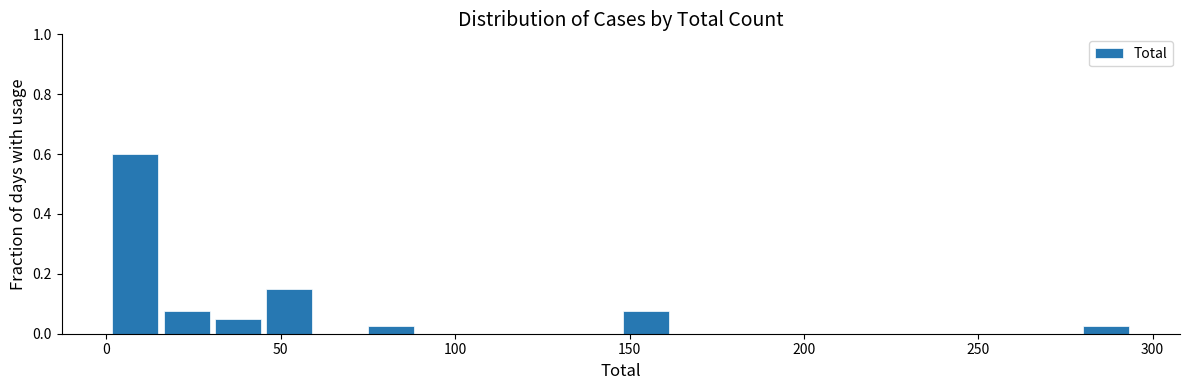

Around what value on the x-axis is the tallest bar? Give the approximate position of its centre, as read against the axis.

10